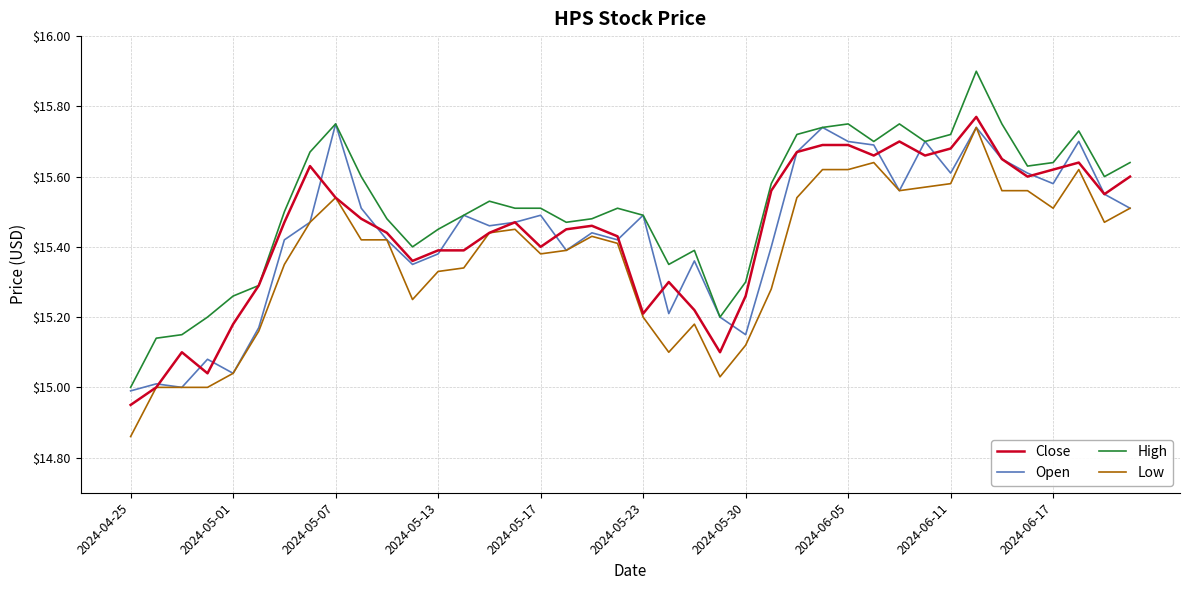

Which series has the largest range (max minus min)?

High